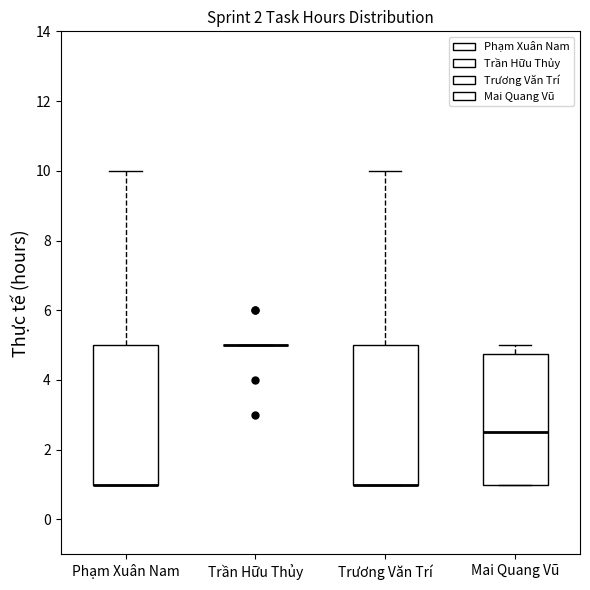

Reading left to right, read every box against the y-axis: the position of its median line, the range the box covers, and the ends of its whiskers. The values are not printed on the chart, so give them approximately, as read against the axis.

Phạm Xuân Nam: median 1.0 (drawn on the box's lower edge), box 1.0 to 5.0, whiskers 1.0 to 10.0
Trần Hữu Thủy: box collapsed to a line at 5.0, whiskers 5.0 to 5.0
Trương Văn Trí: median 1.0 (drawn on the box's lower edge), box 1.0 to 5.0, whiskers 1.0 to 10.0
Mai Quang Vũ: median 2.6, box 1.0 to 4.8, whiskers 1.0 to 5.0